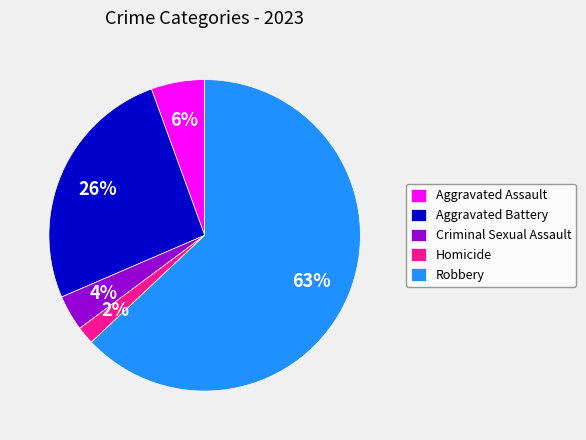

How many slices are in this pie chart?

5